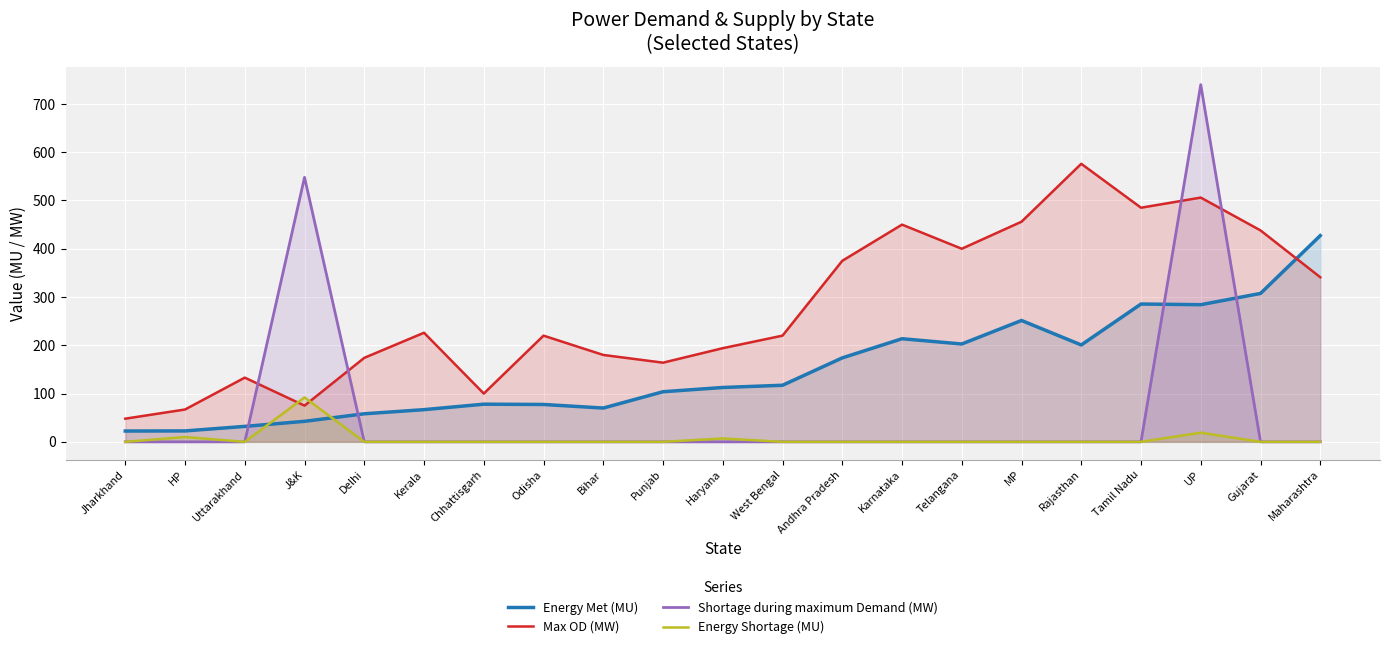

What position from the right is Kerala?

16